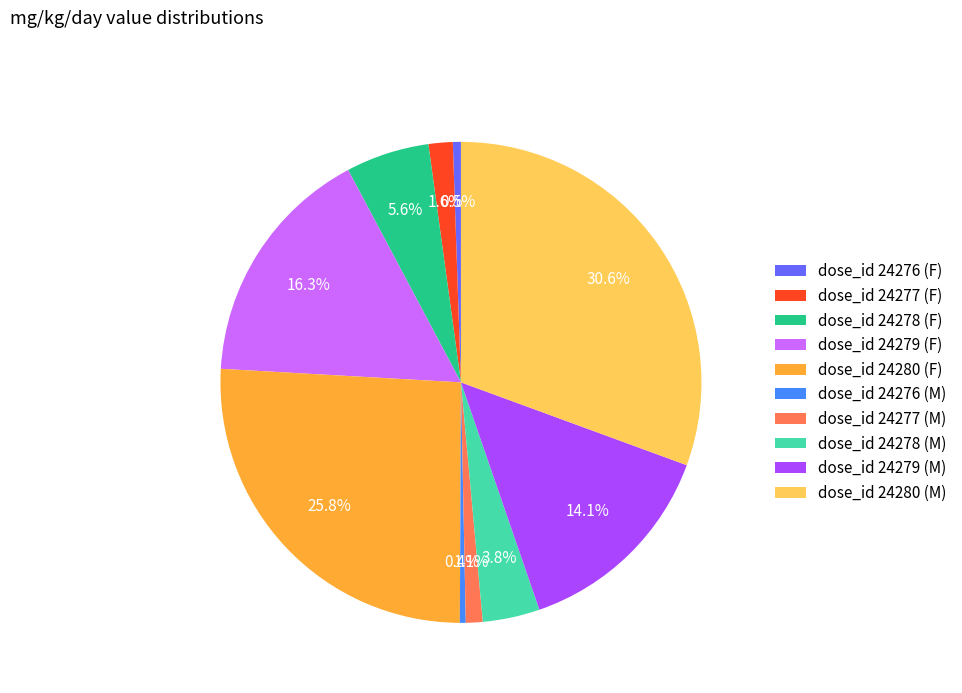

Combined, do dose_id 24278 (M) and dose_id 24278 (F) account for over 50%?

No